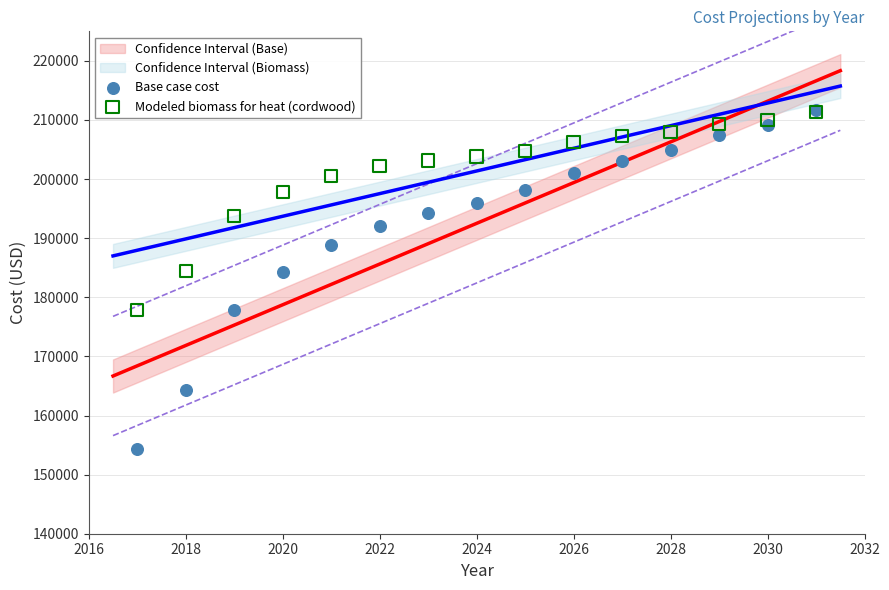

Which series has the largest Y range (max minus min)?

Base case cost